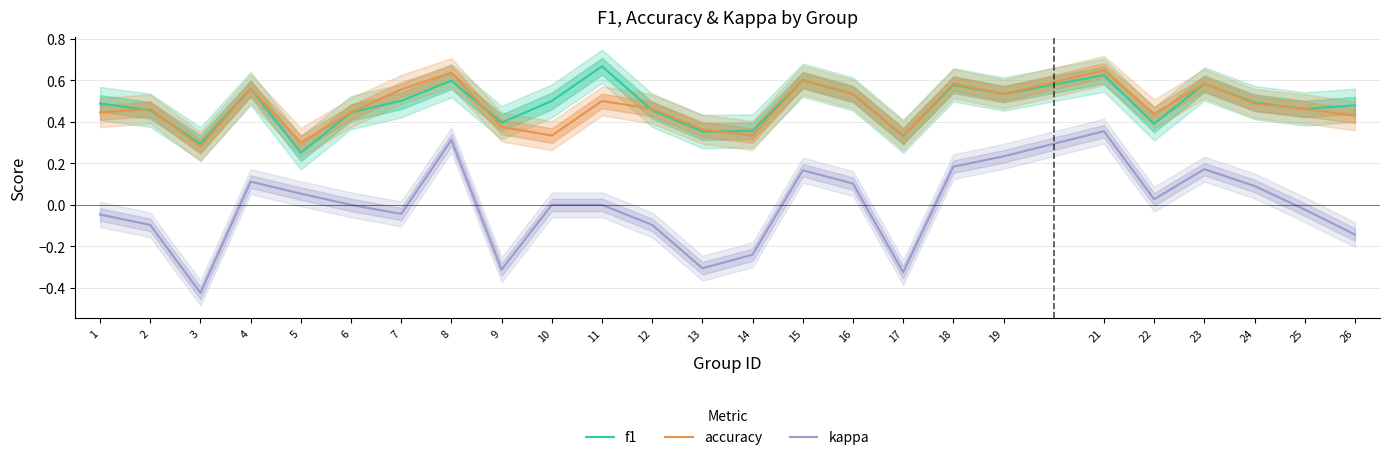

What are all the series names shown in the legend?

f1, accuracy, kappa